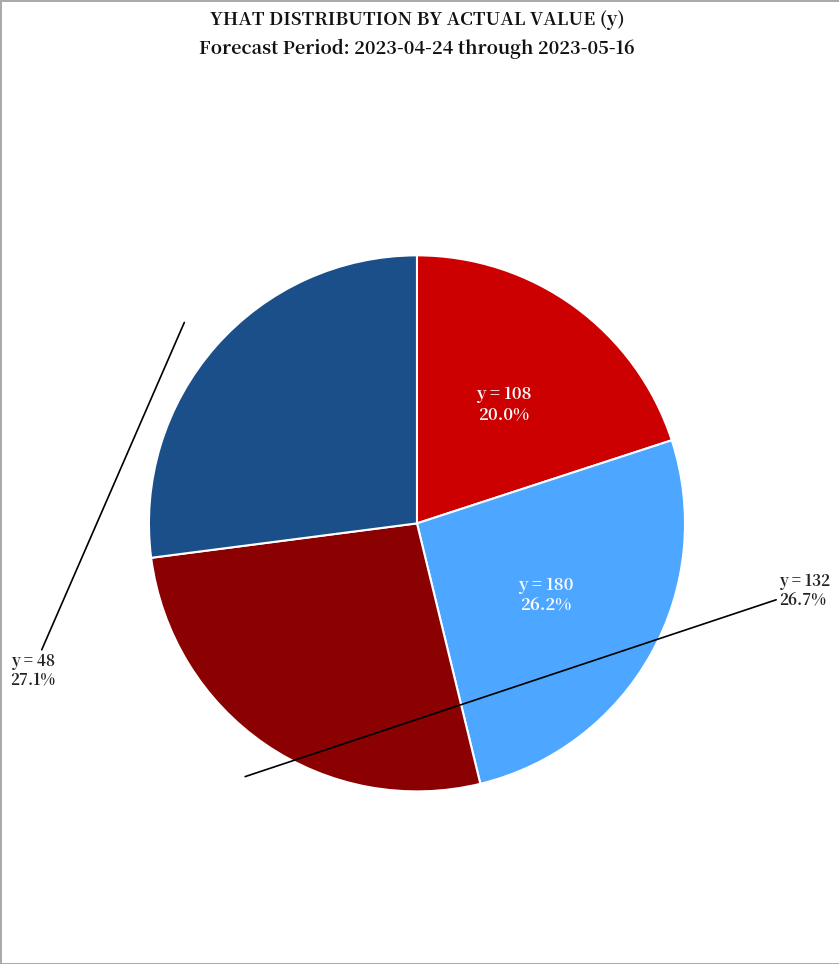

Is there any slice that represents more than half of the pie?

No